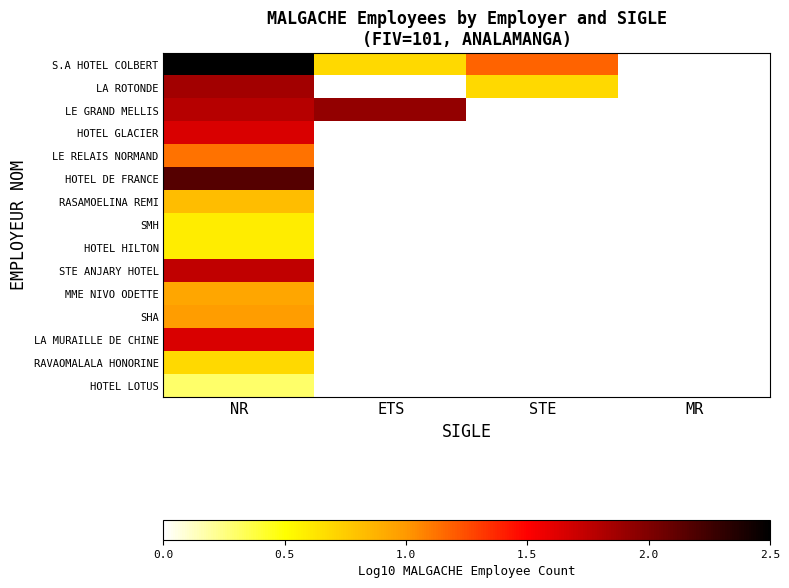

Which series has the largest range (max minus min)?

S.A HOTEL COLBERT